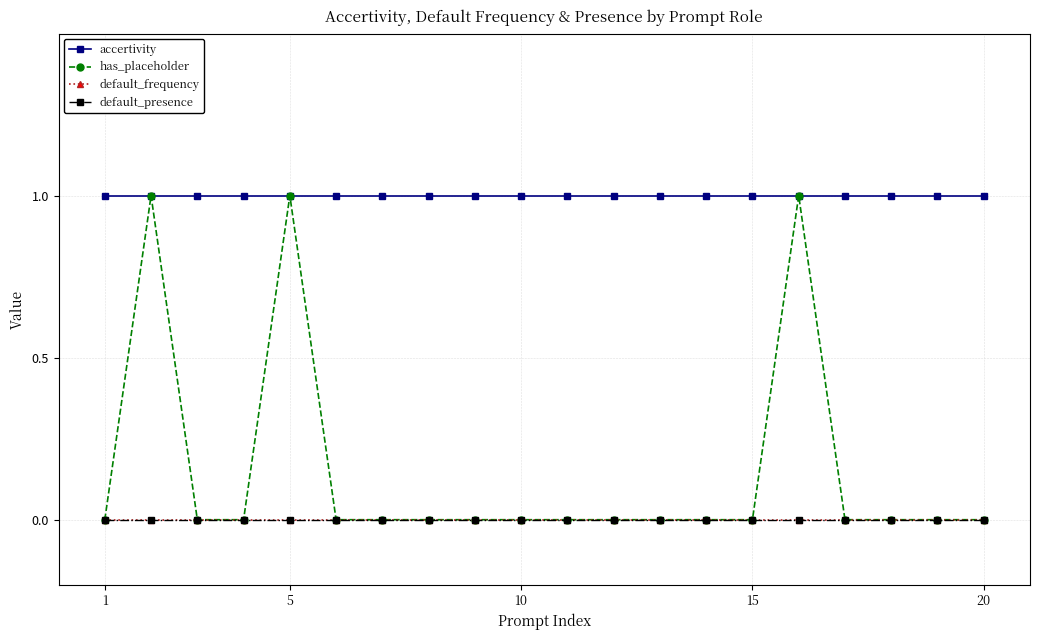

Where is accertivity nearest to the value 1?

1